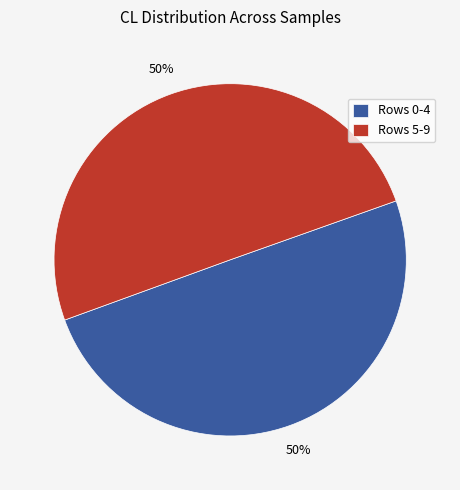

To the nearest percent, what is the average slice percentage?

50%